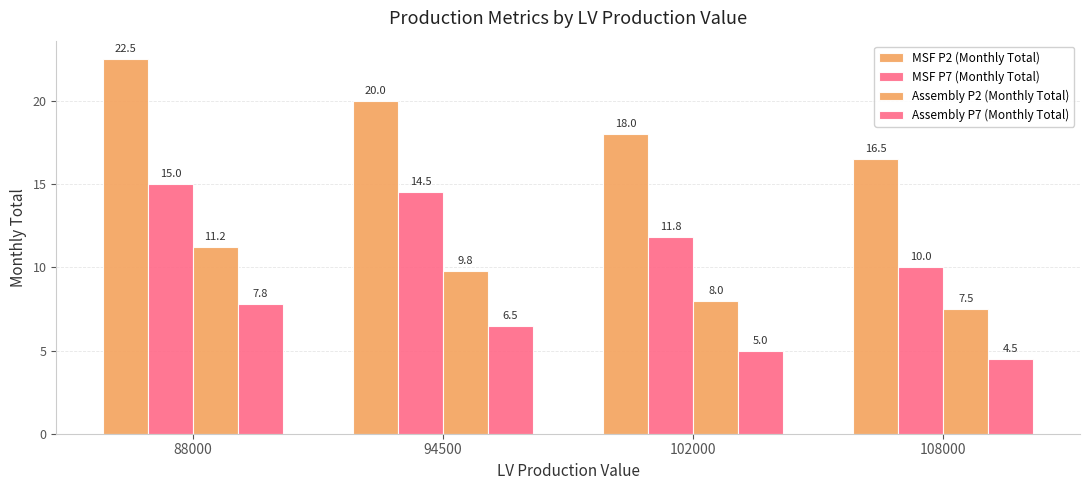

How many groups of bars are there?

4